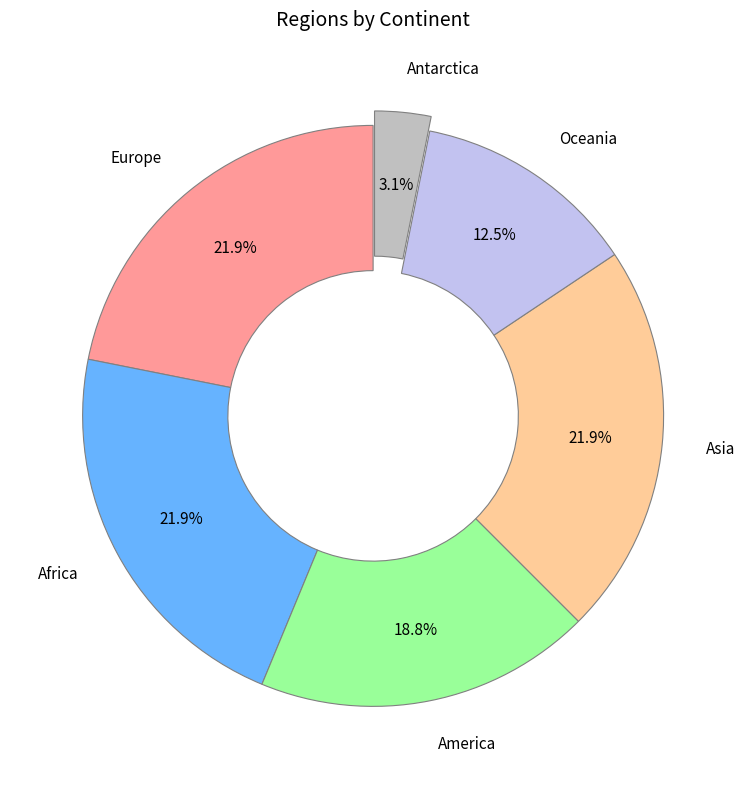

The Oceania slice represents 5% of the pie. True or false?

False